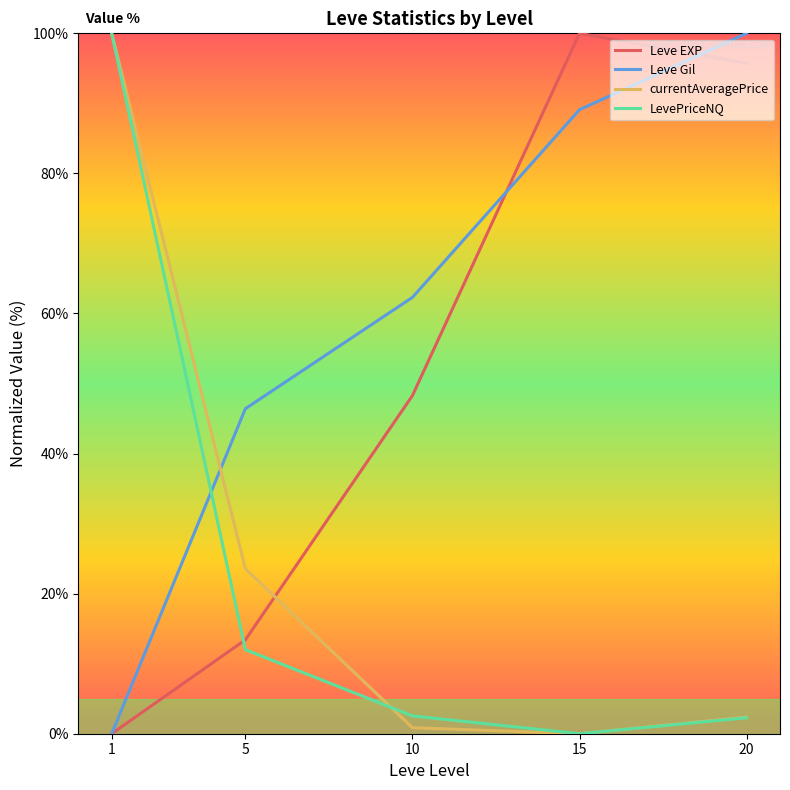

What is the difference between the highest and lowest values at 1?

100.0